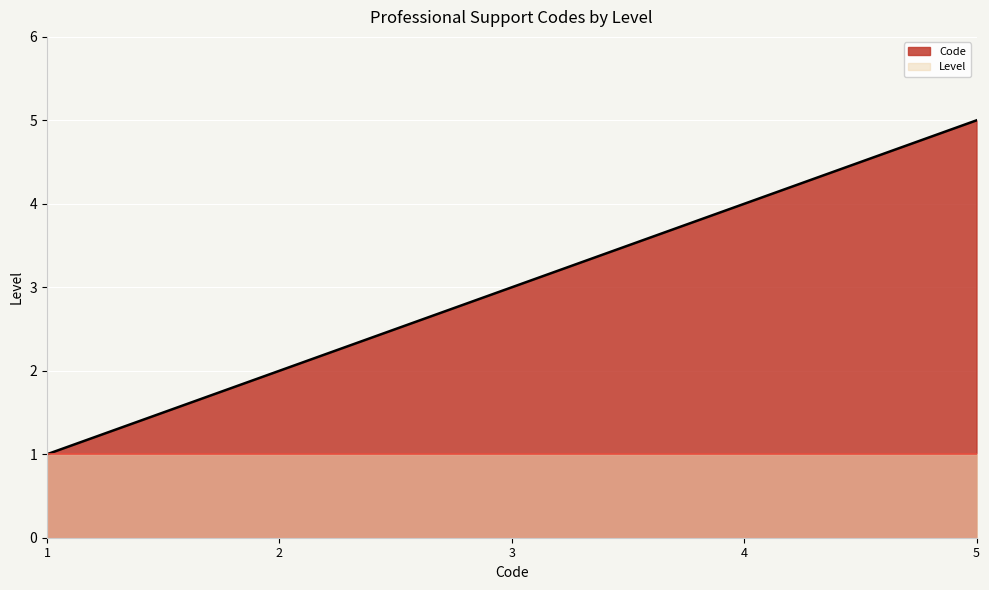

Is it true that Level equals 1 at 2?

True